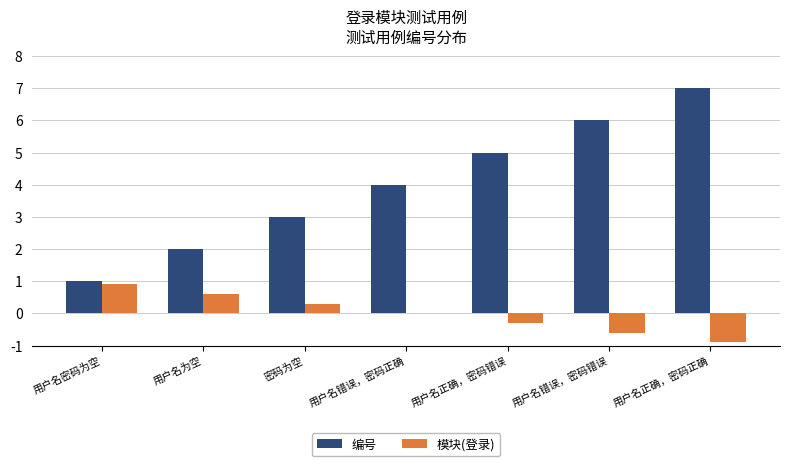

At which category does the chart reach its peak across all series?

用户名正确，密码正确